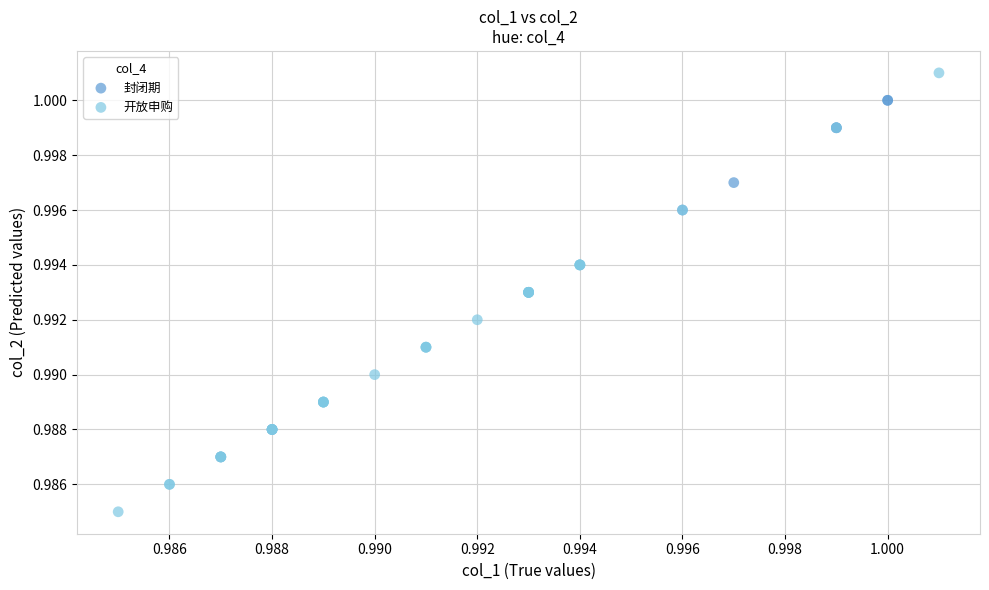

Which series has the widest spread of Y values?

开放申购